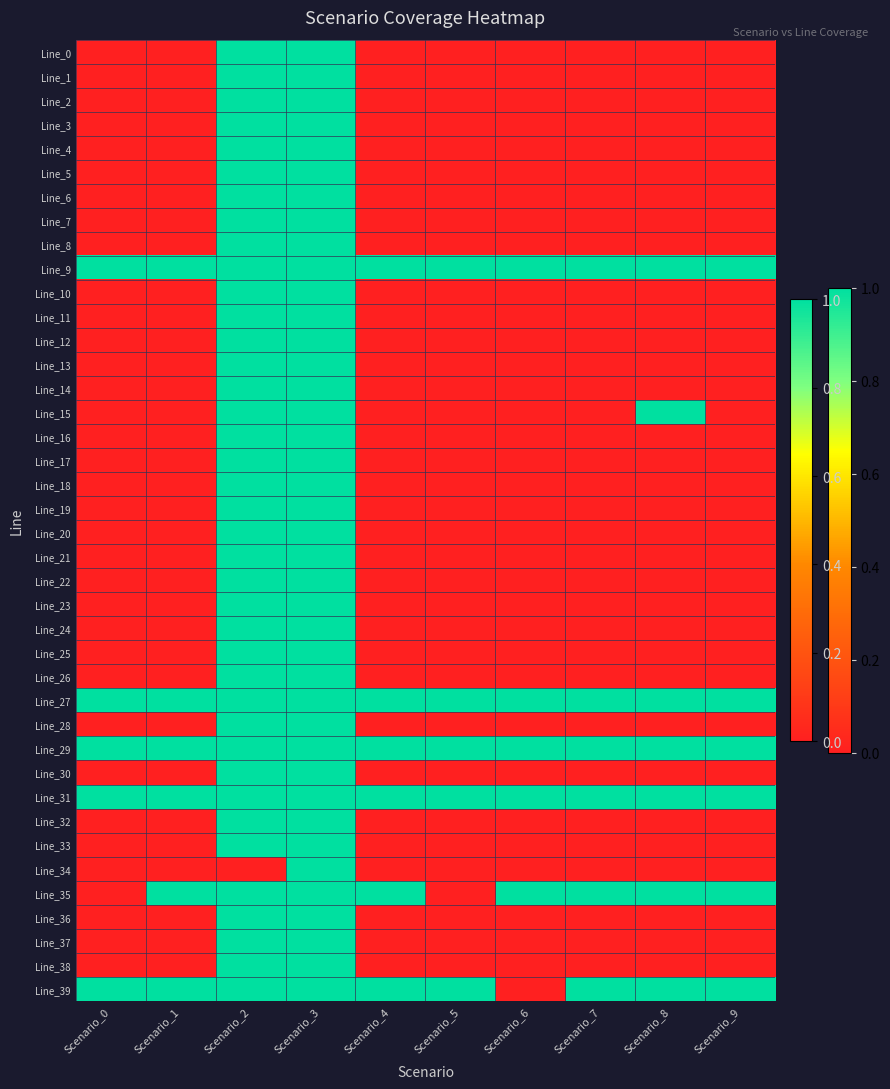

Rank the series at Scenario_6 from lowest to highest value.

Line_0, Line_1, Line_2, Line_3, Line_4, Line_5, Line_6, Line_7, Line_8, Line_10, Line_11, Line_12, Line_13, Line_14, Line_15, Line_16, Line_17, Line_18, Line_19, Line_20, Line_21, Line_22, Line_23, Line_24, Line_25, Line_26, Line_28, Line_30, Line_32, Line_33, Line_34, Line_36, Line_37, Line_38, Line_39, Line_9, Line_27, Line_29, Line_31, Line_35